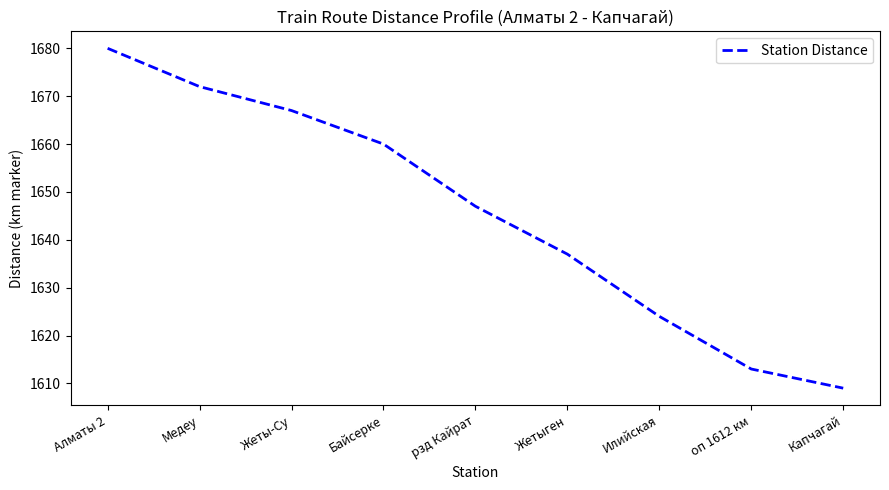

True or false: the data shows 1660 at Байсерке.

True